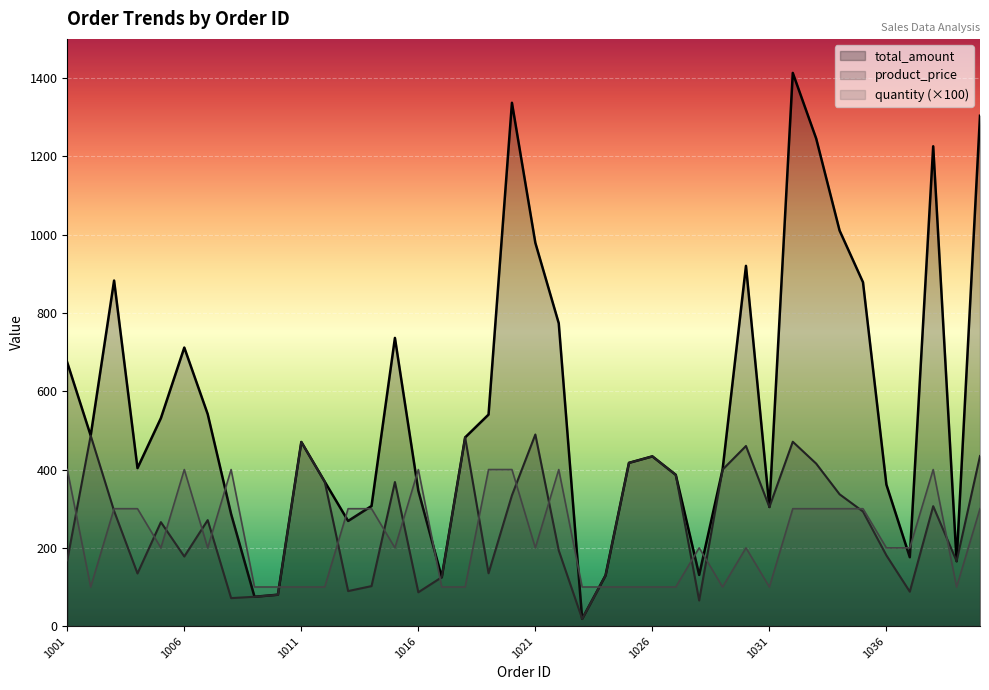

Reading left to right, list all the values displayed in this chart.

total_amount: 673.3	486.8	882.8	403.7	531.3	711.6	541.6	286.4	75.0	80.3	470.5	369.1	268.7	306.9	736.2	346.1	124.9	482.0	540.4	1336.8	979.1	773.6	18.6	129.6	417.1	433.7	386.6	130.8	399.8	920.3	304.3	1413.1	1245.5	1010.5	878.5	361.6	176.1	1225.7	165.9	1303.7
product_price: 168.3	486.8	294.2	134.6	265.6	177.9	270.8	71.6	75.0	80.3	470.5	369.1	89.6	102.3	368.1	86.5	124.9	482.0	135.1	334.2	489.5	193.4	18.6	129.6	417.1	433.7	386.6	65.4	399.8	460.1	304.3	471.0	415.1	336.8	292.8	180.8	88.0	306.4	165.9	434.6
quantity: 400.0	100.0	300.0	300.0	200.0	400.0	200.0	400.0	100.0	100.0	100.0	100.0	300.0	300.0	200.0	400.0	100.0	100.0	400.0	400.0	200.0	400.0	100.0	100.0	100.0	100.0	100.0	200.0	100.0	200.0	100.0	300.0	300.0	300.0	300.0	200.0	200.0	400.0	100.0	300.0